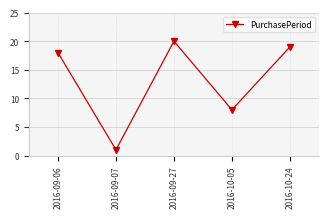

Where is the data nearest to the value 10?

2016-10-05